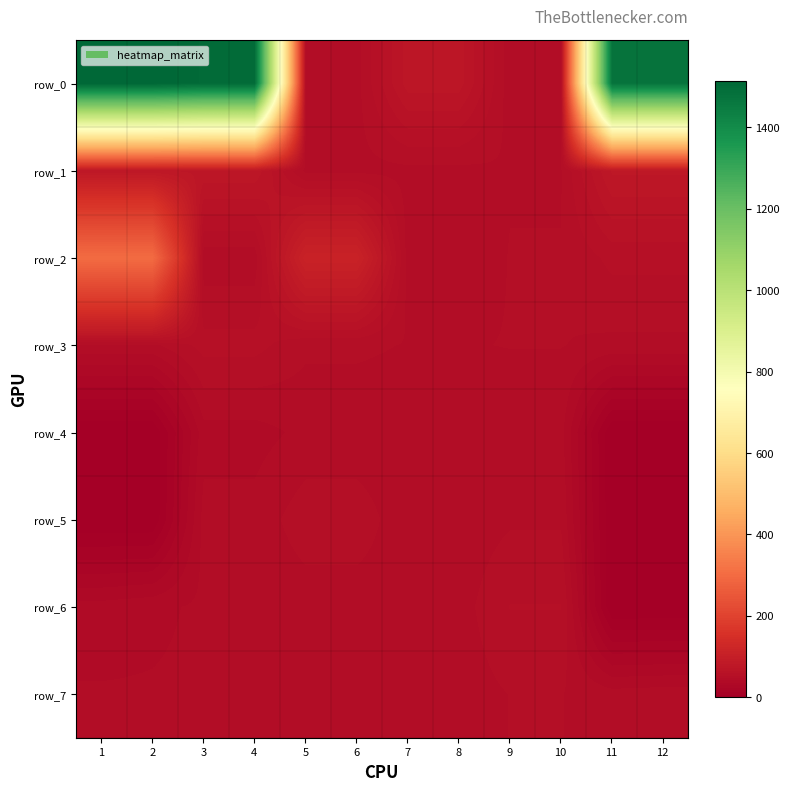

Rank the categories by row_6 value from highest to lowest.

9, 10, 7, 8, 5, 6, 3, 4, 2, 1, 11, 12